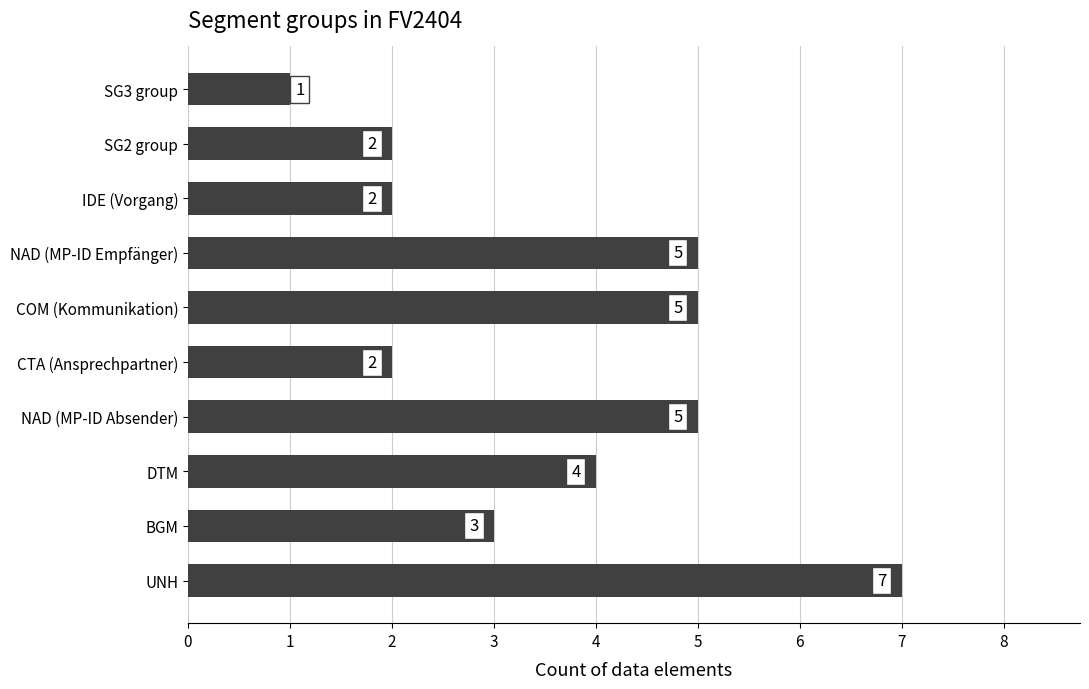

What is the sum of the values at COM (Kommunikation) and SG2 group?

7